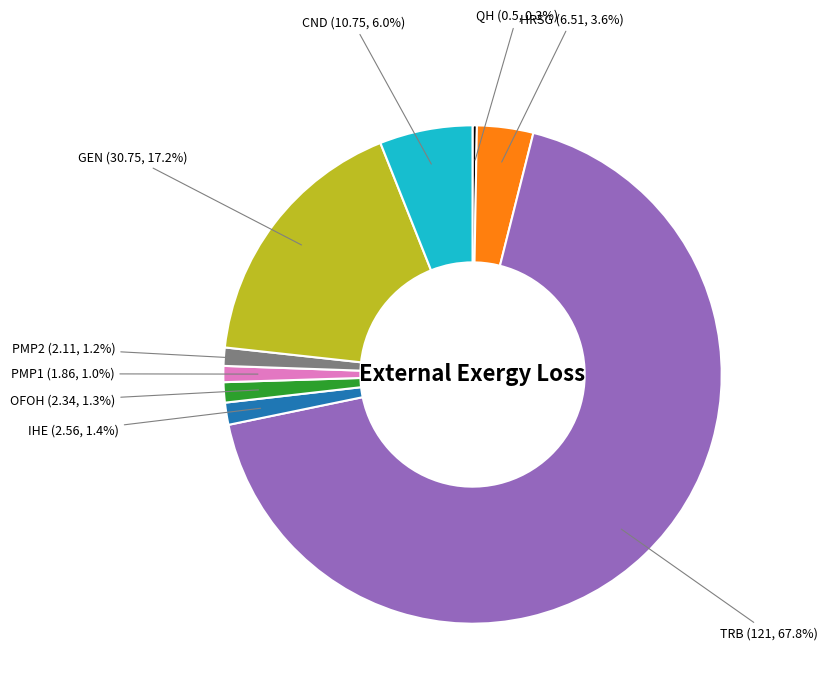

Is there any slice that represents more than half of the pie?

Yes